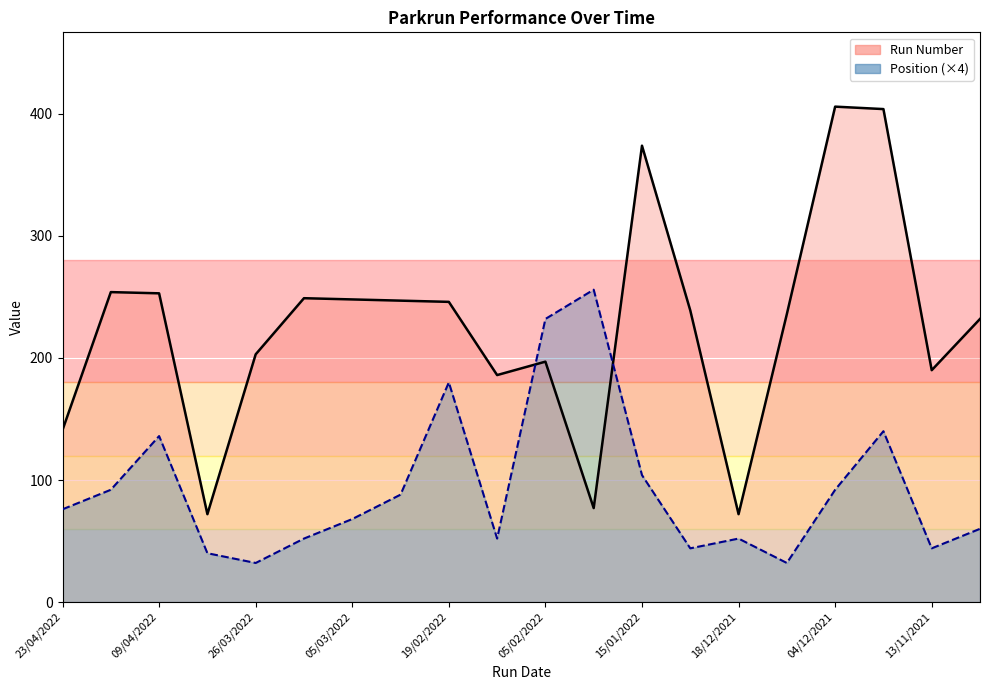

Where do Position and Run Number first cross each other?

12/02/2022 and 05/02/2022